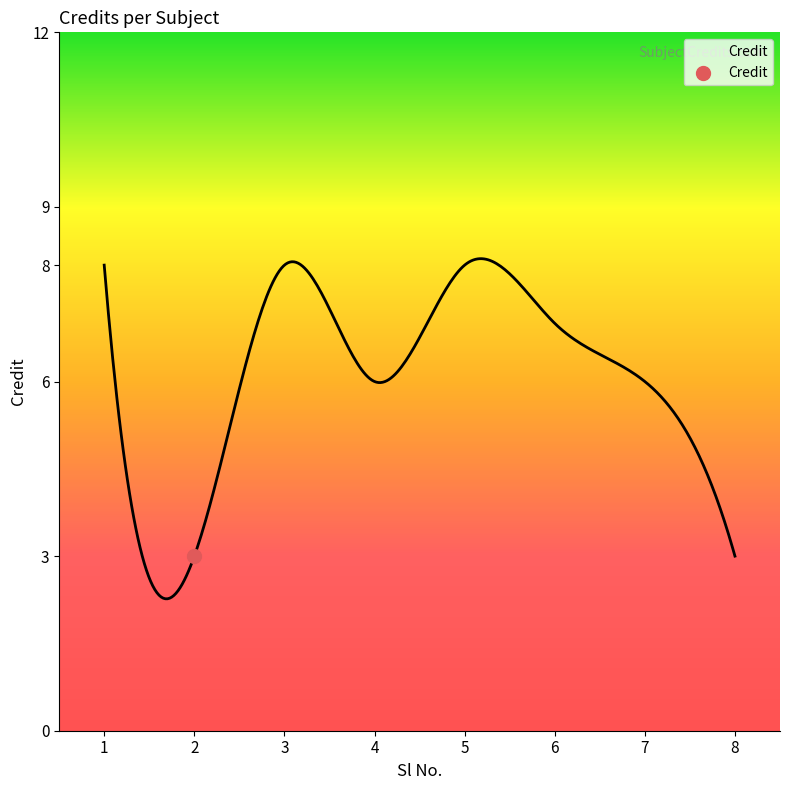

What is the change in value from 2 to 7?

+3